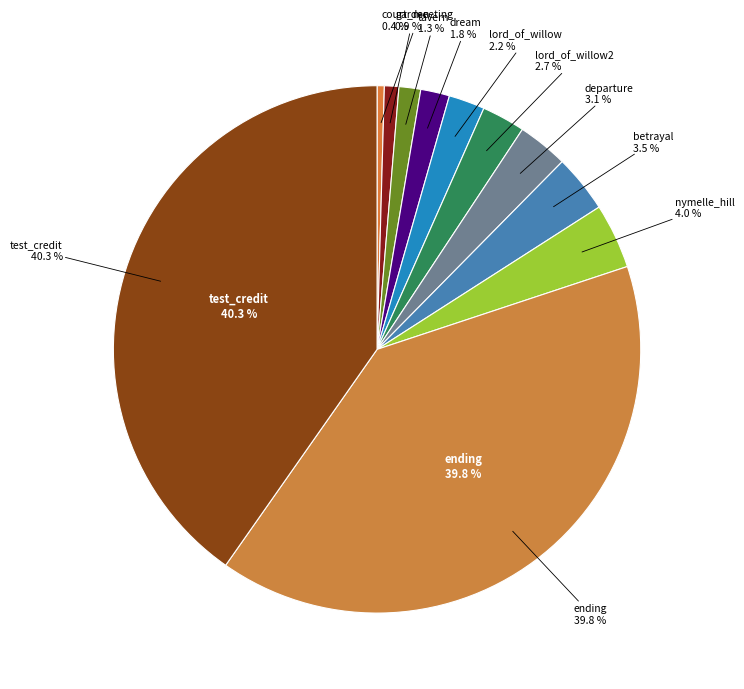

Combined, do lord_of_willow2 and court_meeting account for over 50%?

No